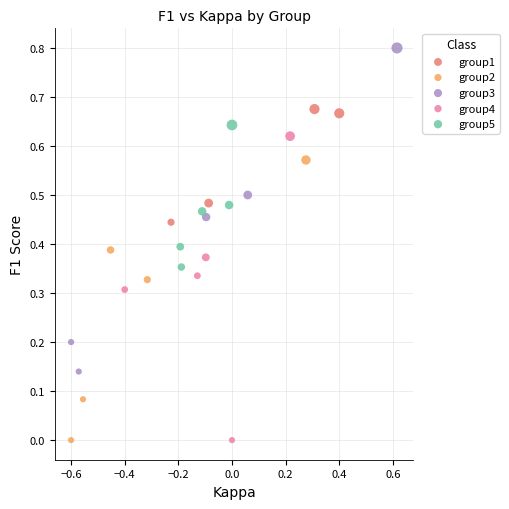

Which series contains the highest Y value?

group3